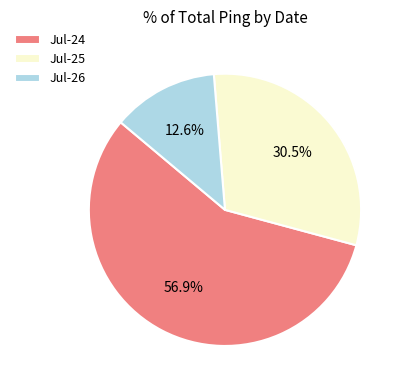

Count the number of slices in the pie.

3